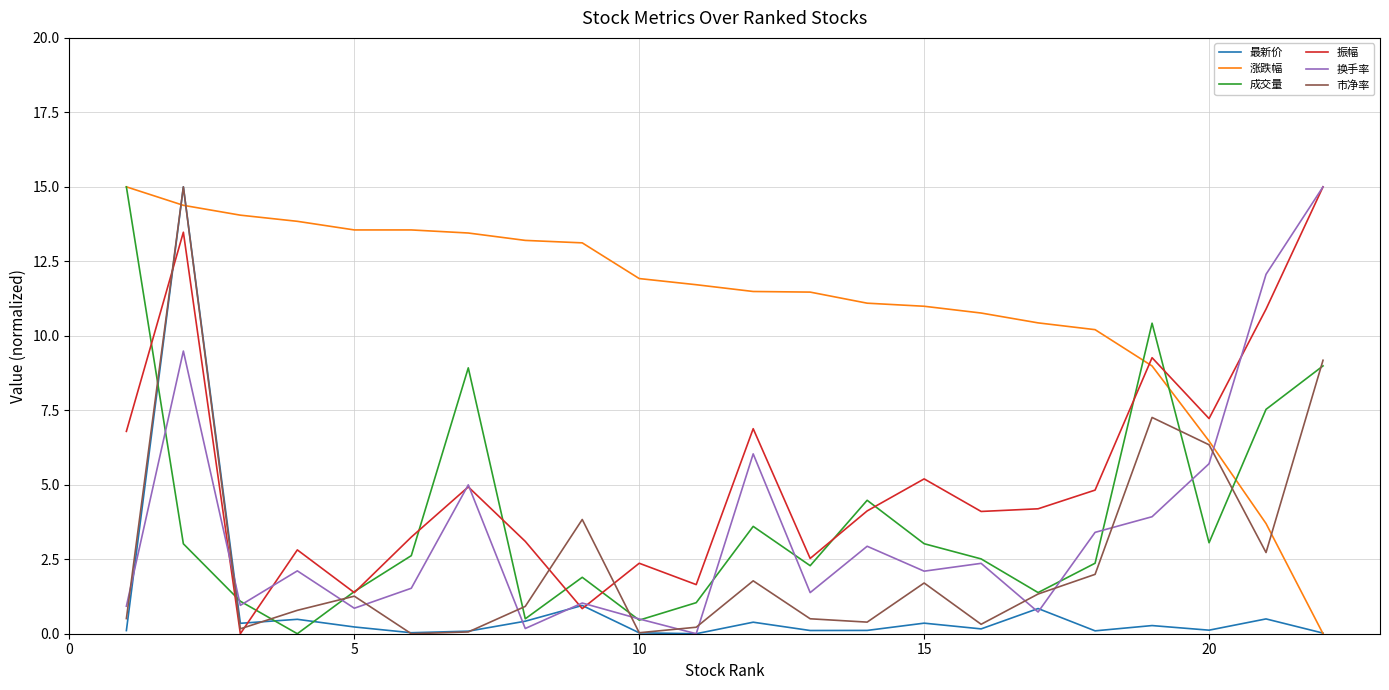

True or false: 涨跌幅 and 市净率 cross at least once.

True